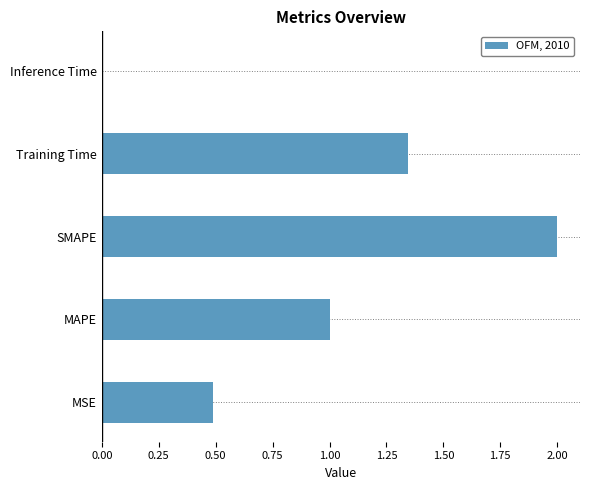

Which category has the lowest value across all series?

Inference Time